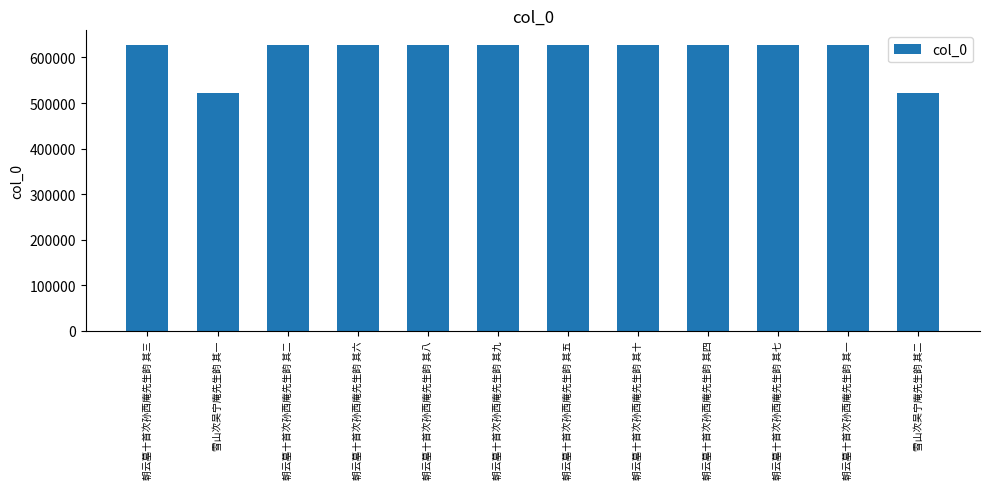

Is it true that the value at 朝云墓十首次孙西庵先生韵 其九 is 402719?

False